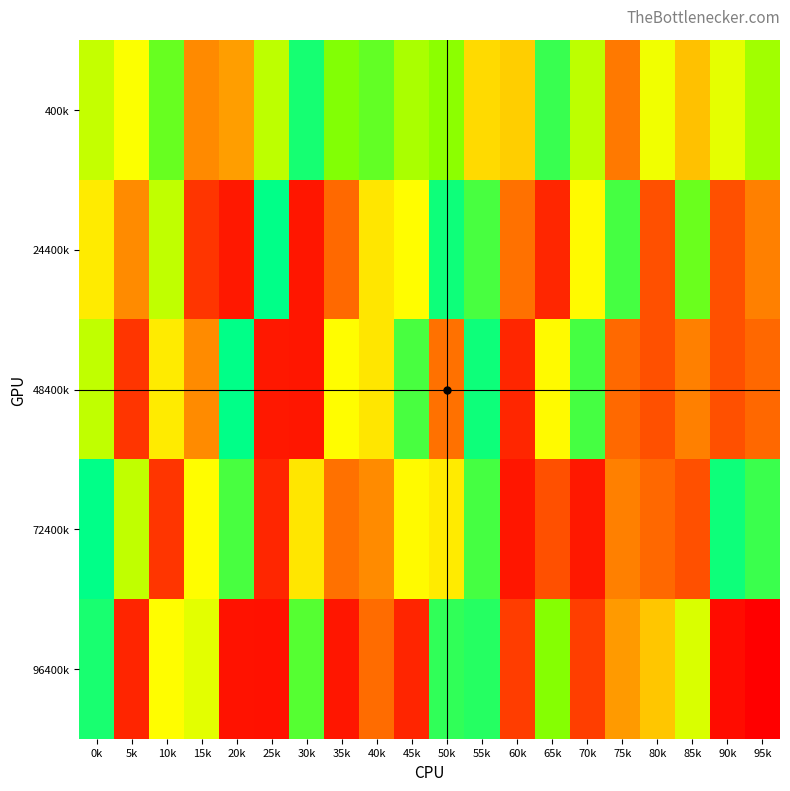

Count the number of data series in this chart.

5